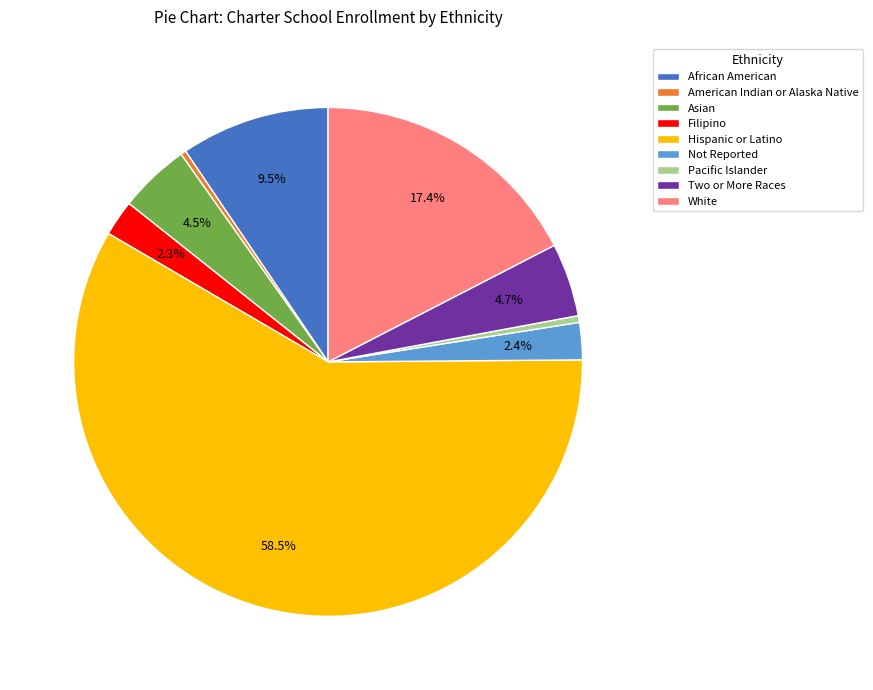

The Pacific Islander slice represents 0% of the pie. True or false?

True